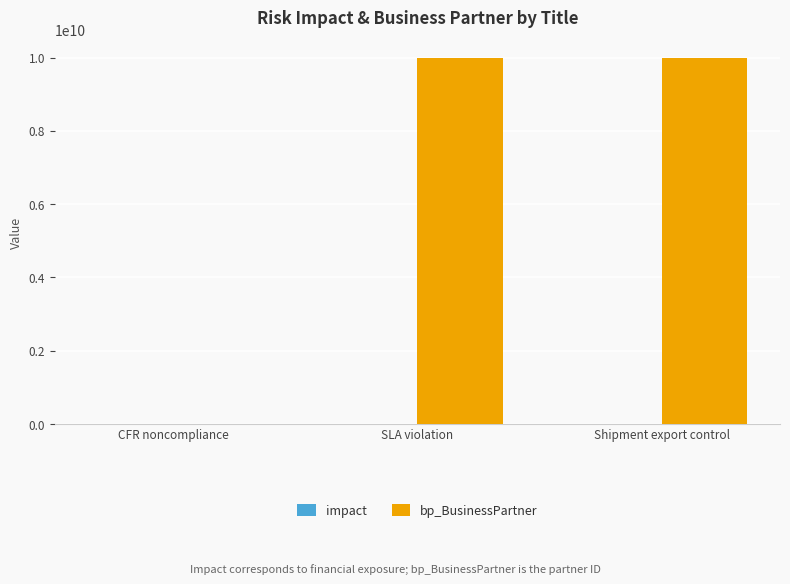

Which series has the largest total across all categories?

bp_BusinessPartner